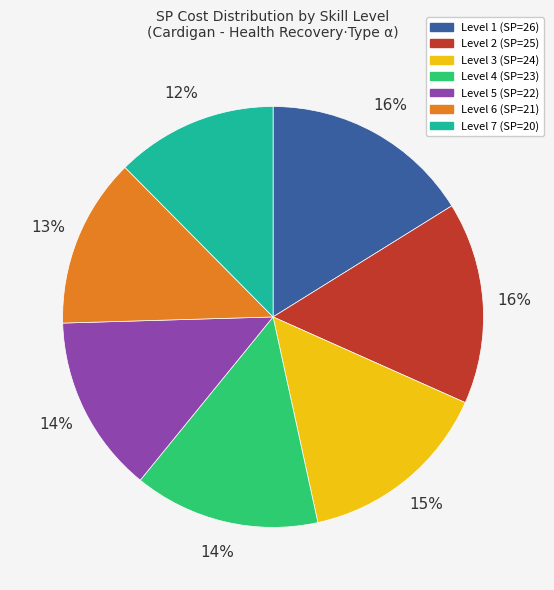

To the nearest percent, what portion does Level 1 represent?

16%